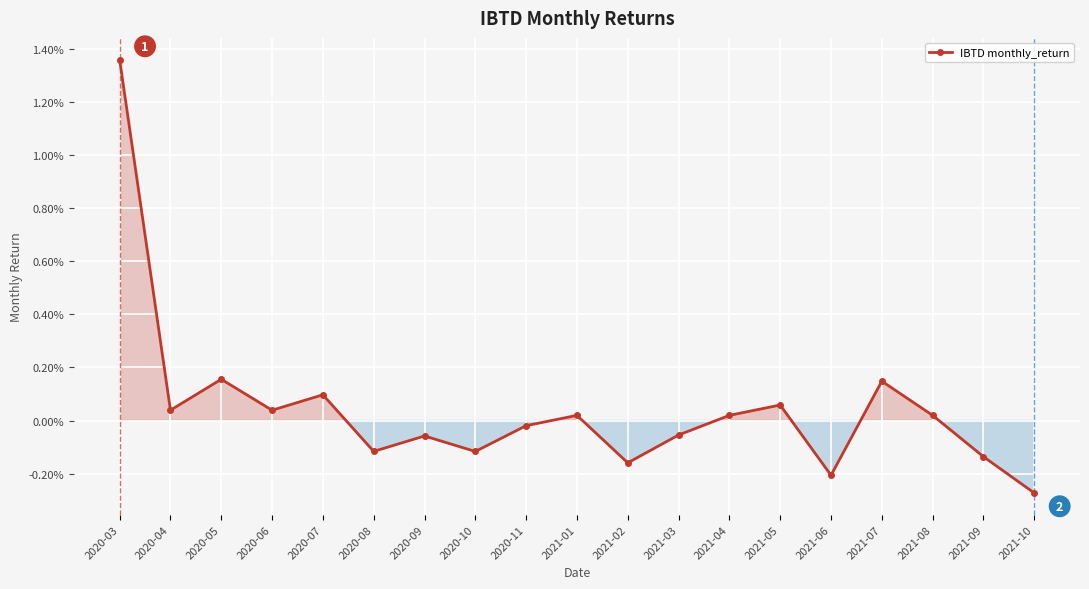

At which category does the data reach its first local peak?

2020-05